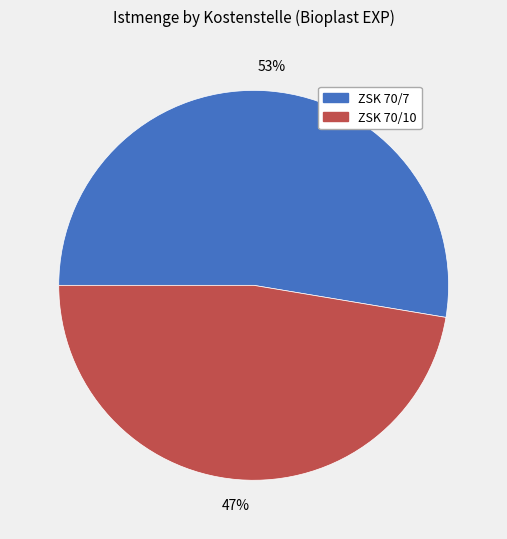

What is the majority slice?

ZSK 70/7